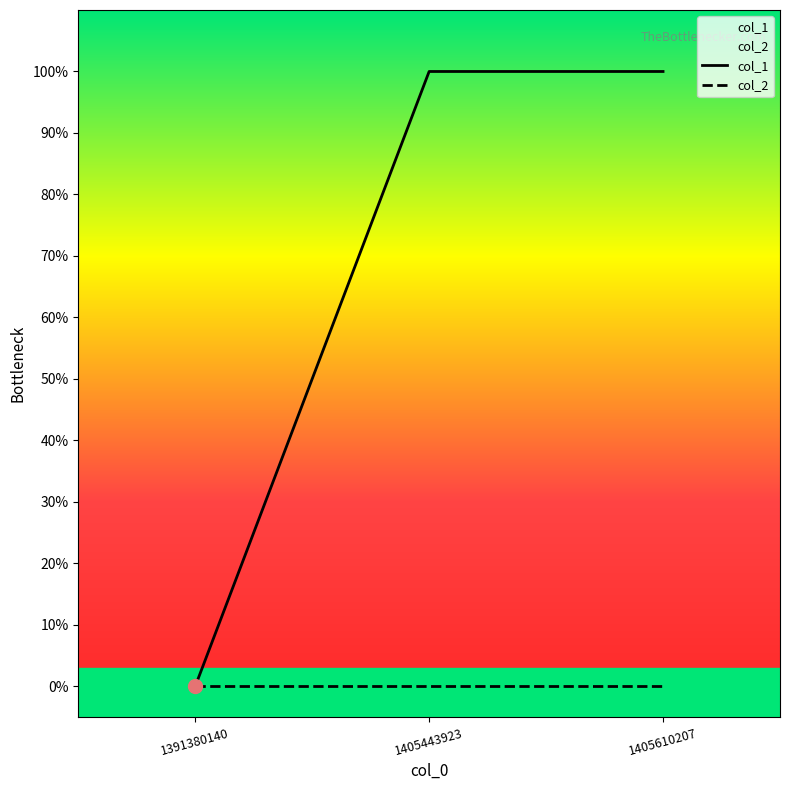

At how many categories does at least one series exceed 0?

2